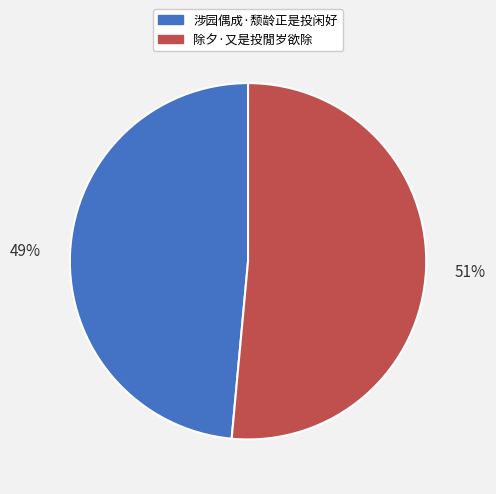

Which has a higher value, 除夕·又是投閒岁欲除 or 涉园偶成·颓龄正是投闲好?

除夕·又是投閒岁欲除